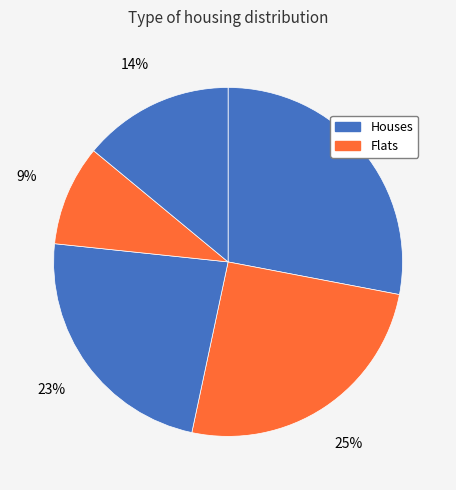

How many segments does this pie chart have?

5